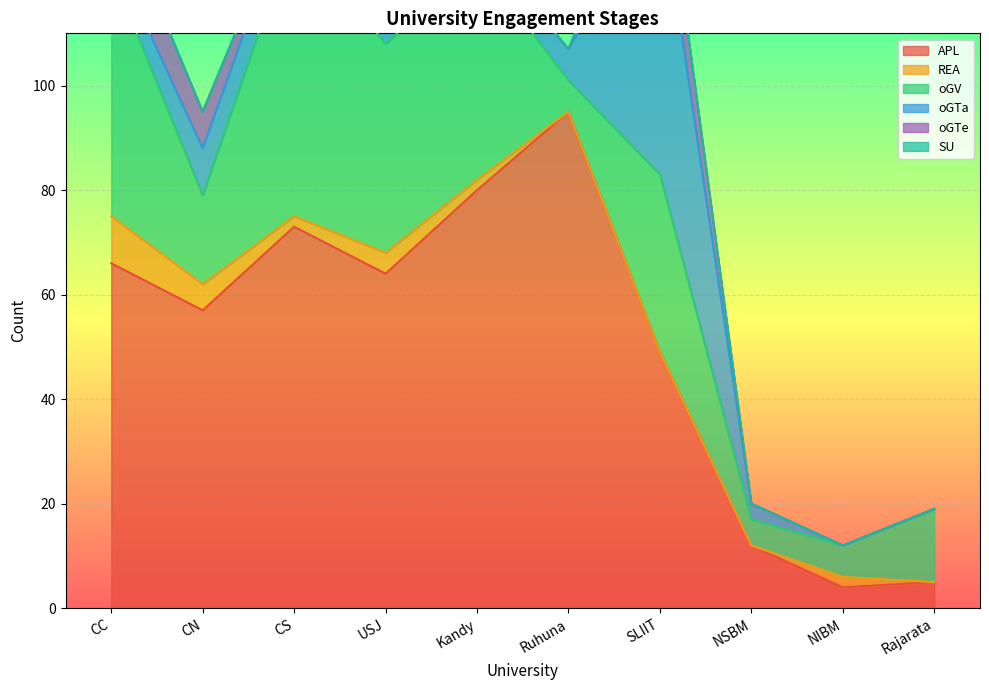

The value of oGTe at Ruhuna is 6. True or false?

False